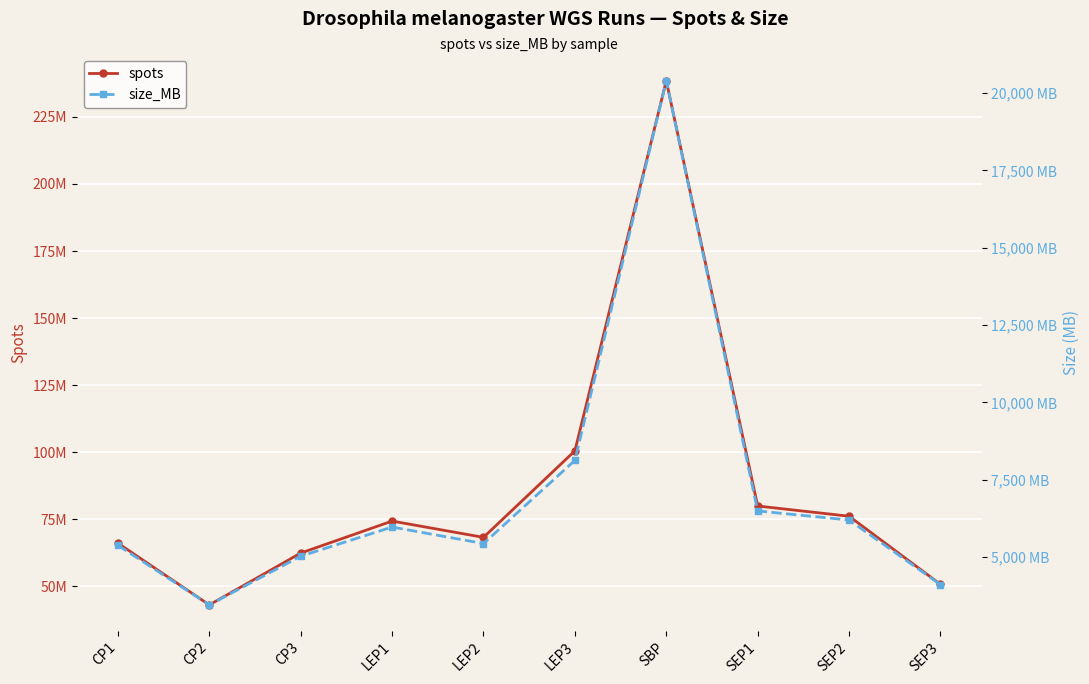

How many lines are shown in the chart?

2